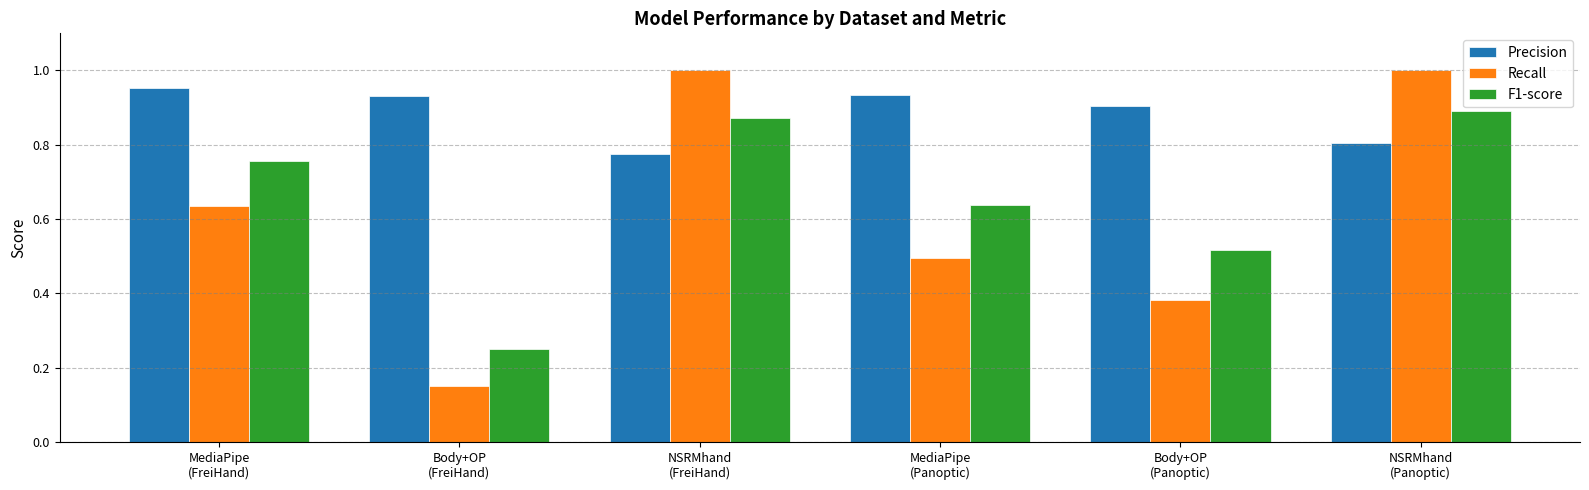

How many categories are shown in the chart?

6